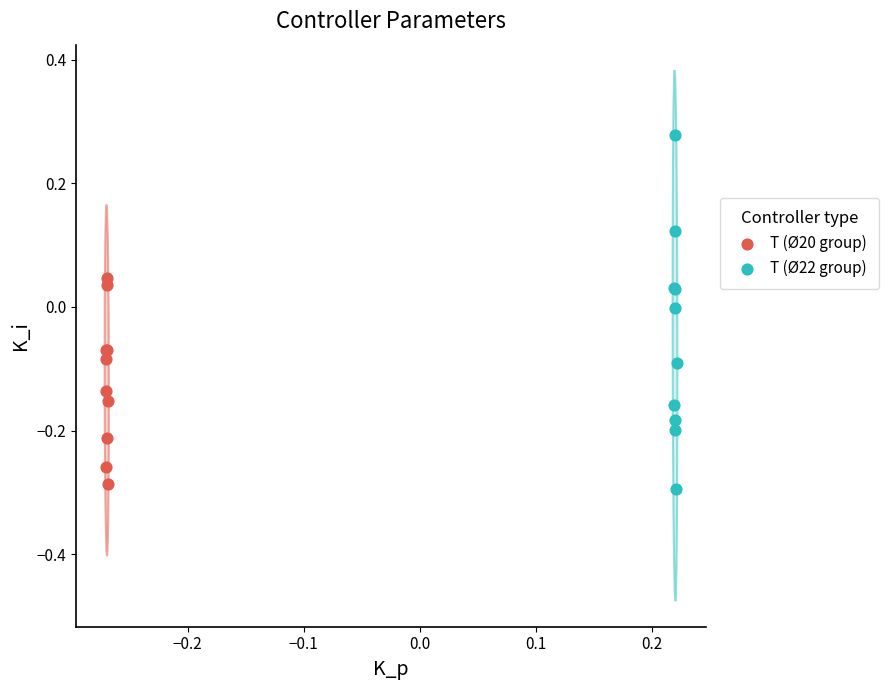

Which series has the widest spread of Y values?

T (Ø22 group)